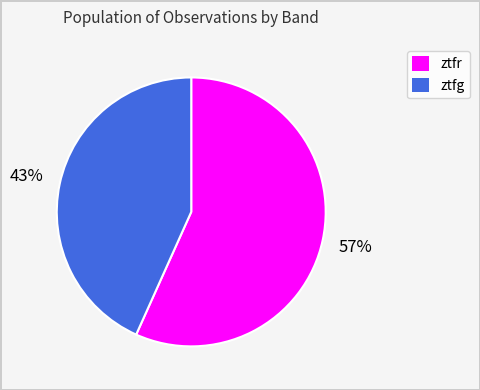

Which category has the smallest portion of the pie?

ztfg